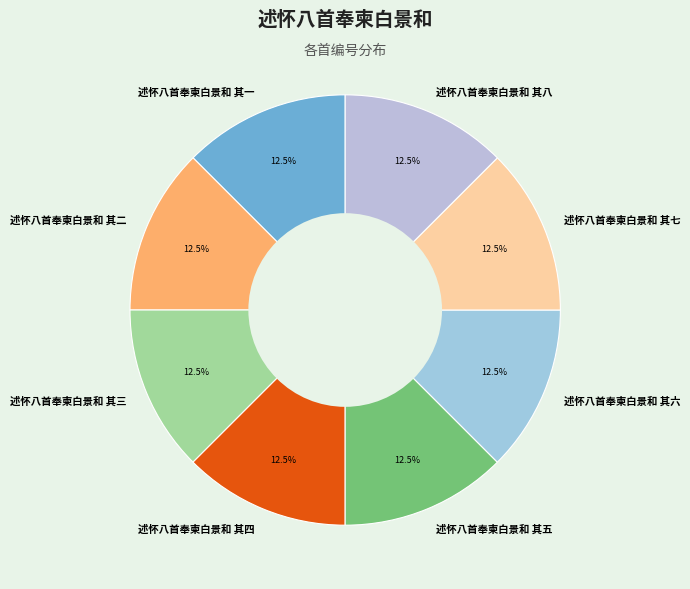

To the nearest percent, what is the average slice percentage?

12%